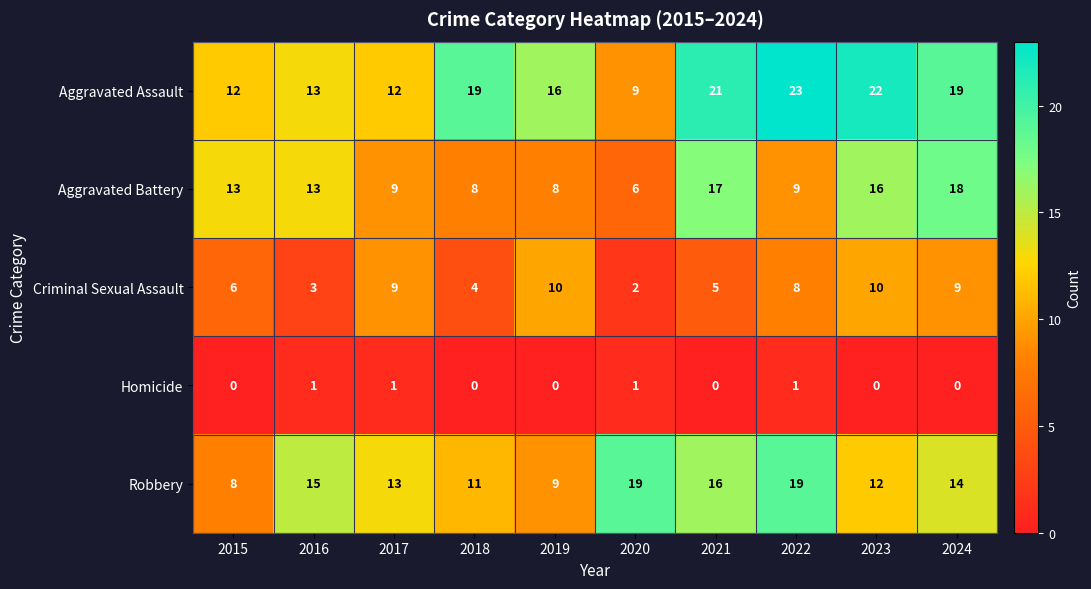

At which label is Aggravated Assault closest to 16?

2019